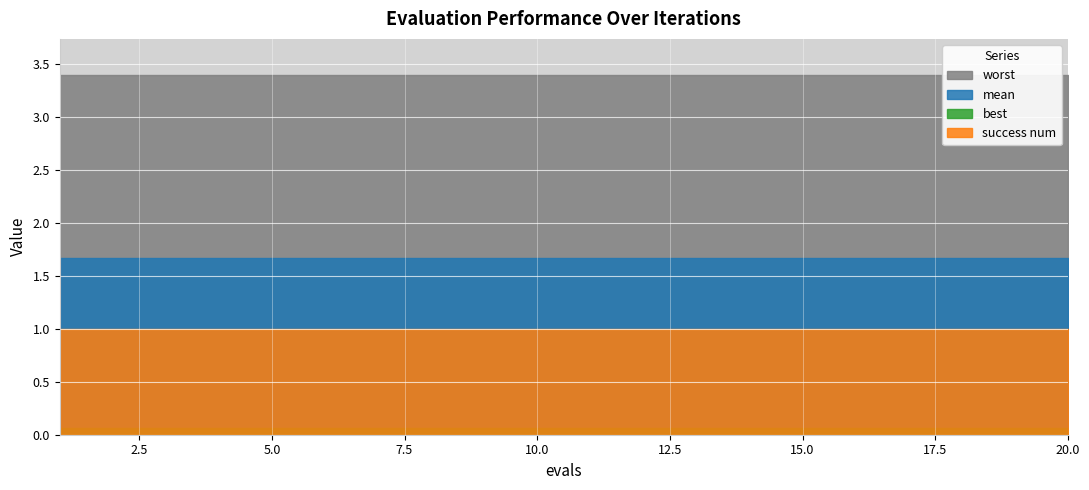

The value of mean at 13 is 1.7. True or false?

True